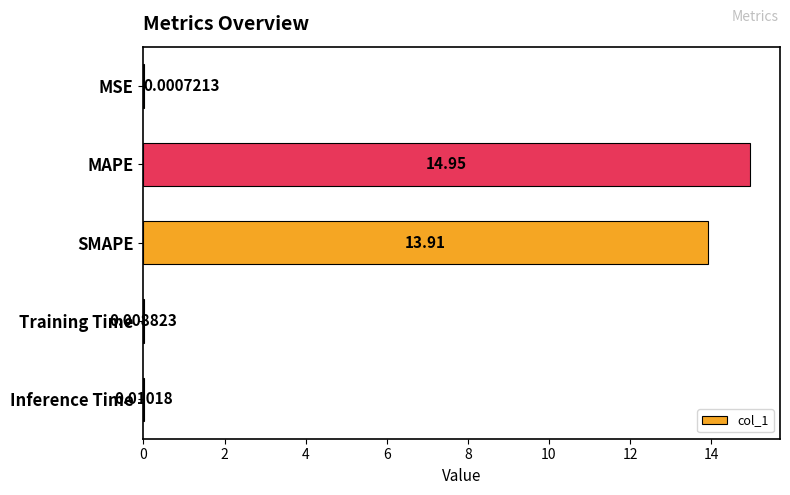

Which has a higher value, Inference Time or MAPE?

MAPE